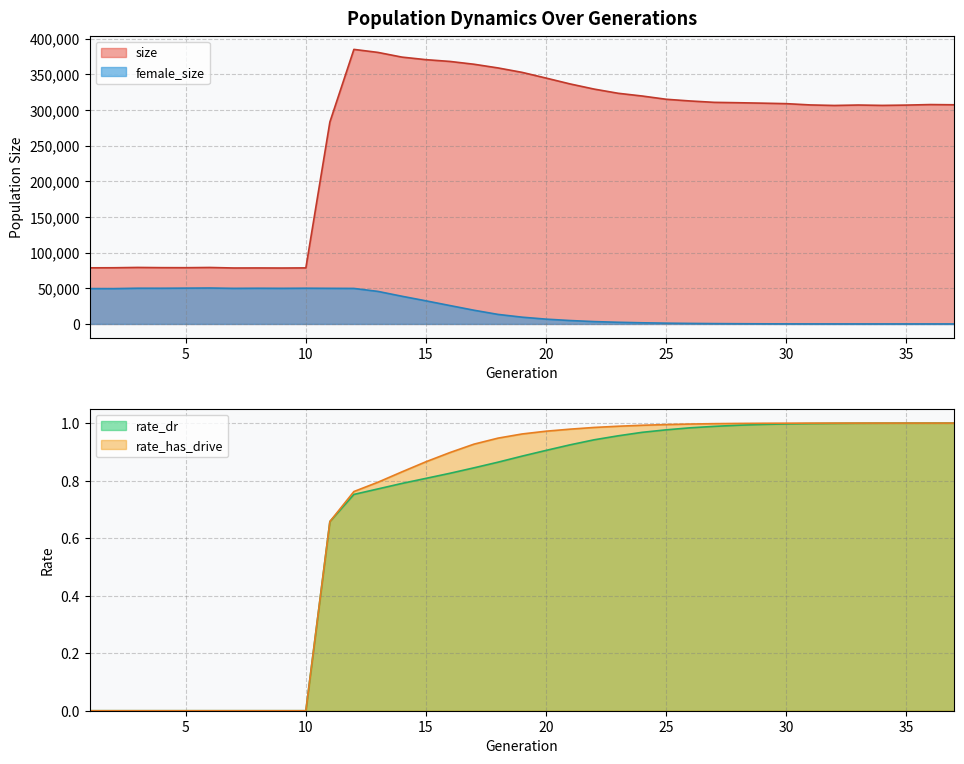

What is the highest value of the size series?

385005